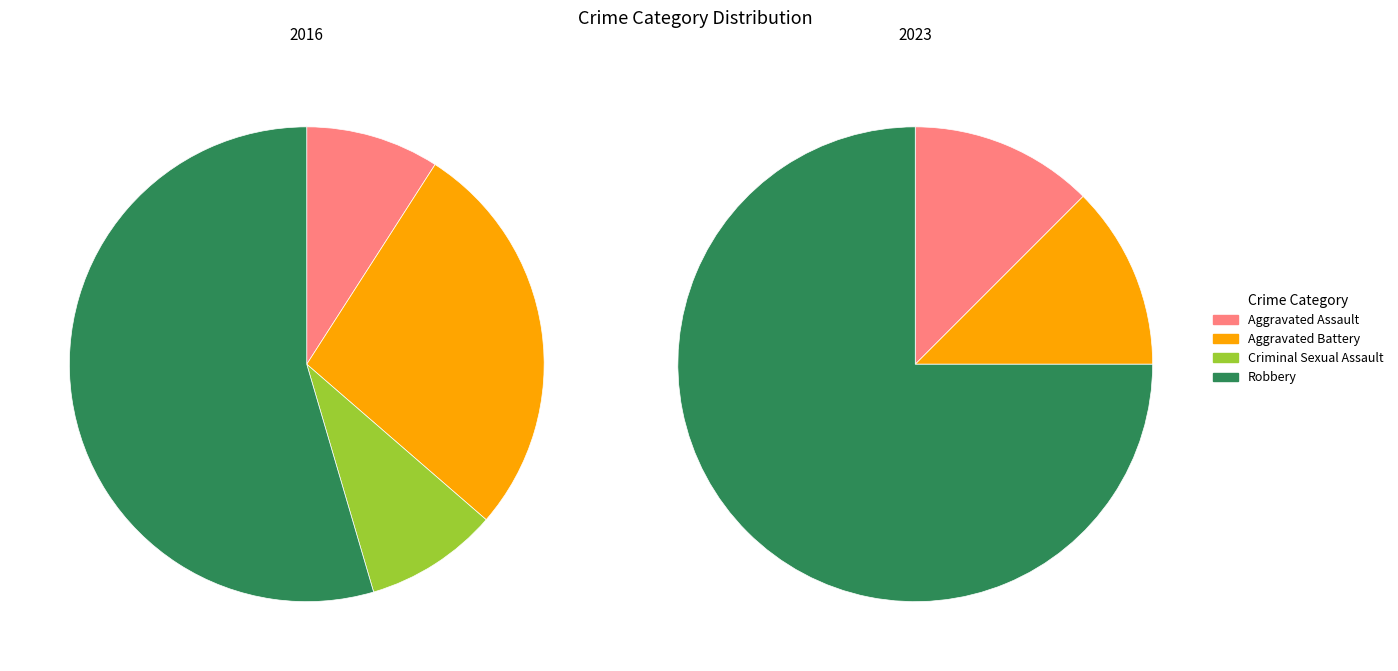

What is the smallest slice in the pie chart?

Criminal Sexual Assault